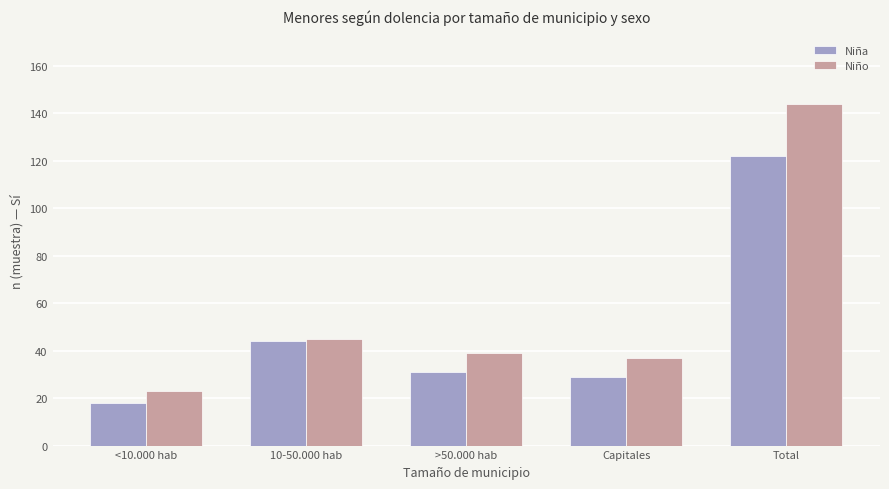

At which label does Niño reach its peak?

Total